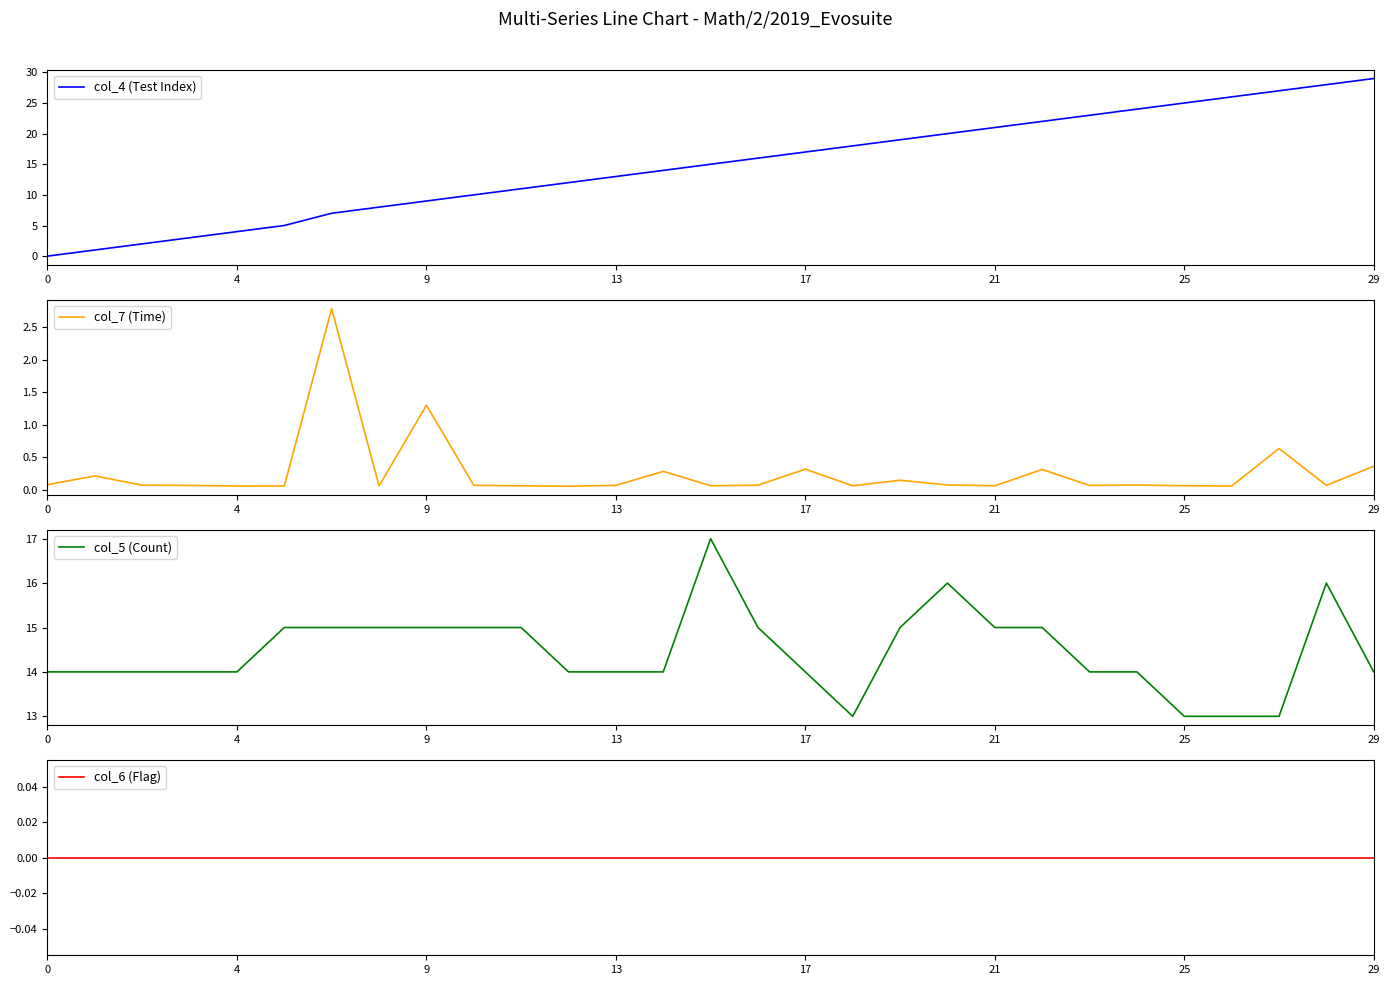

At how many categories does at least one series exceed 20?

9